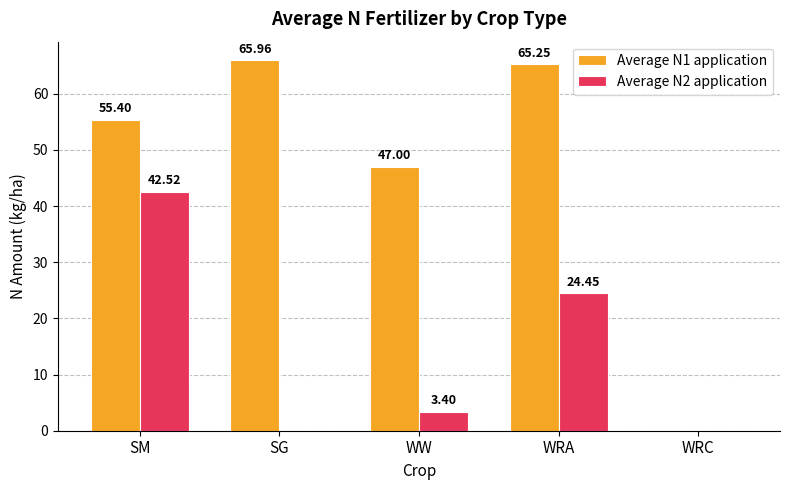

What is the total value across all series at WW?

50.4